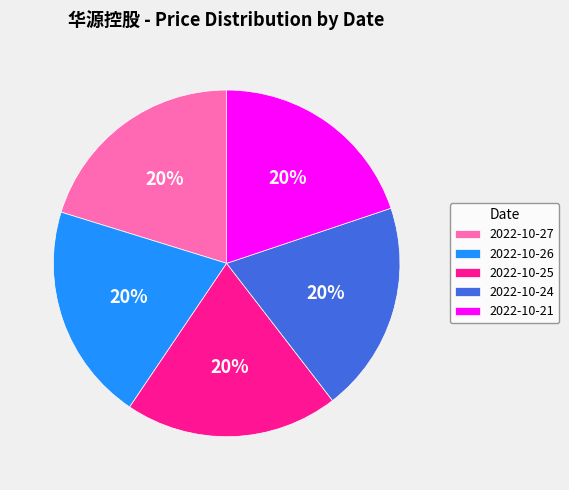

What percentage is the 2022-10-26 slice, to the nearest percent?

20%